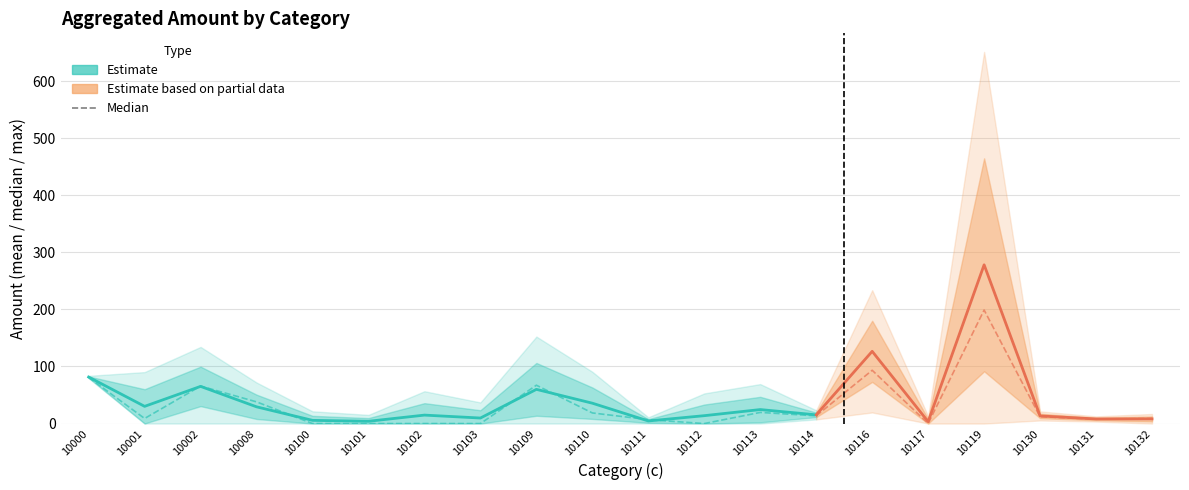

Is it true that c_agg_amount_std equals 46.3 at 10109?

True